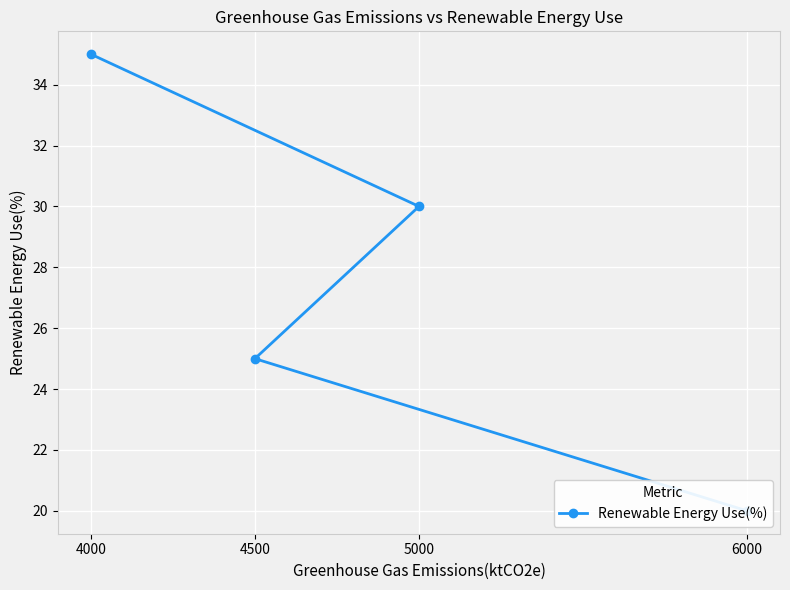

How many distinct data groups are displayed?

1